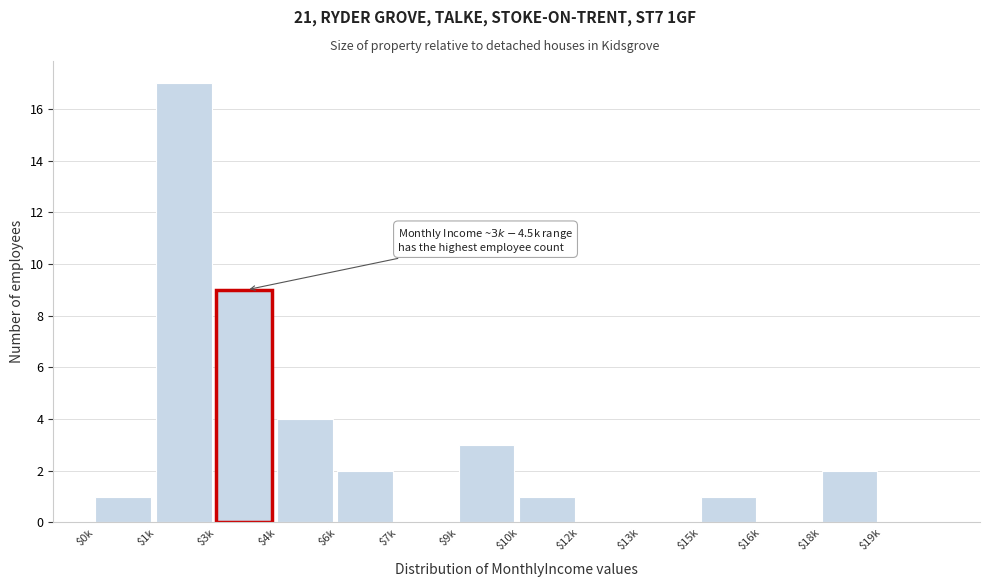

Which category has the highest value across all series?

$1k